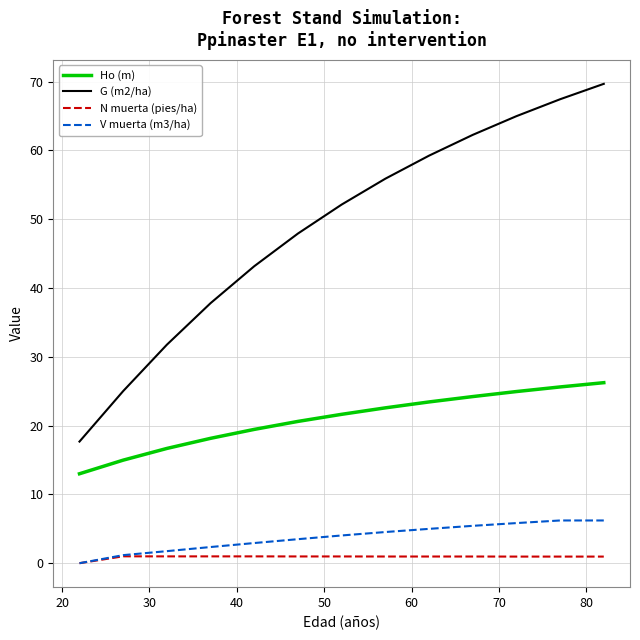

What is the minimum value for G (m2/ha)?

17.7